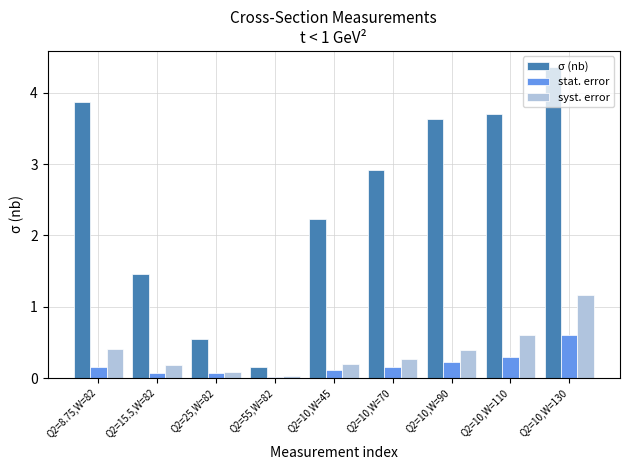

Where is σ (nb) nearest to the value 2?

Q2=10,W=45